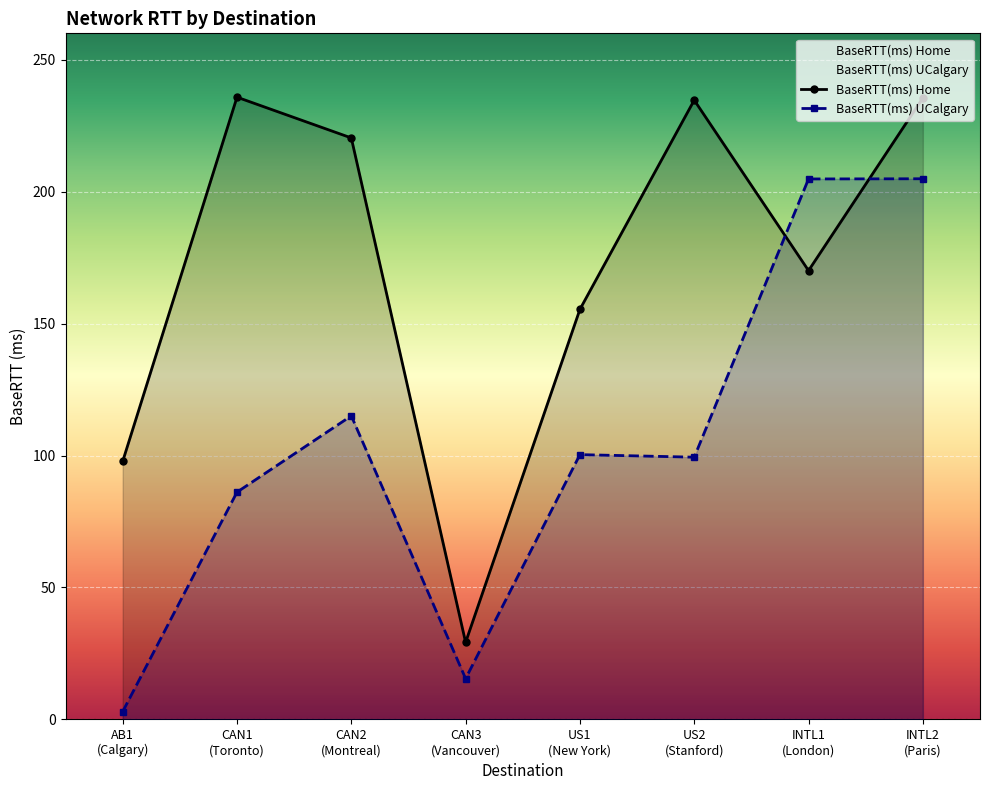

Is the value of BaseRTT(ms) Home at AB1
(Calgary) greater than the value of BaseRTT(ms) UCalgary at AB1
(Calgary)?

Yes